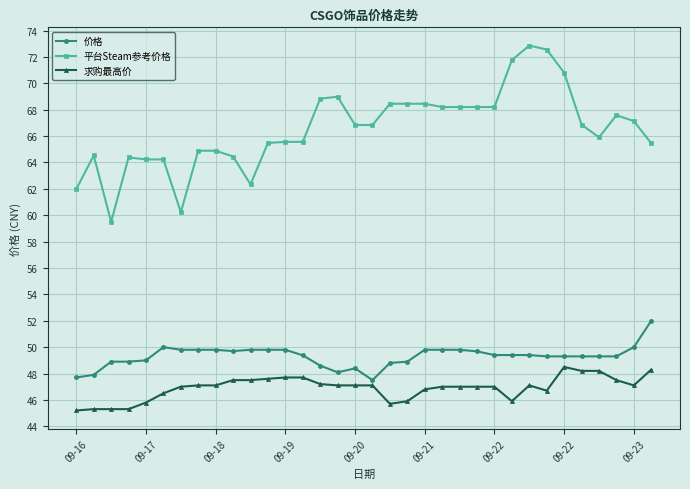

What is the maximum value for 求购最高价?

48.5